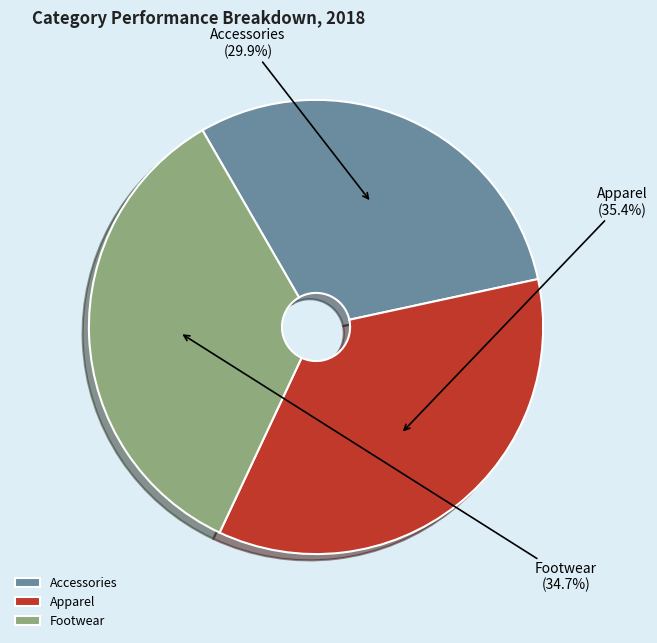

What portion of the pie excludes Apparel?

64.6%